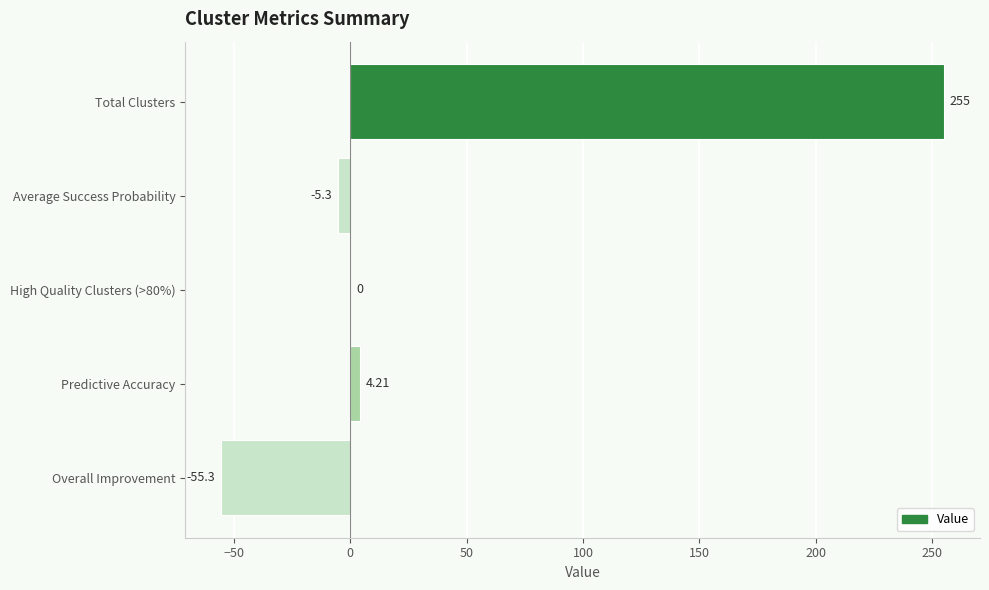

Between Total Clusters and High Quality Clusters (>80%), which is larger?

Total Clusters